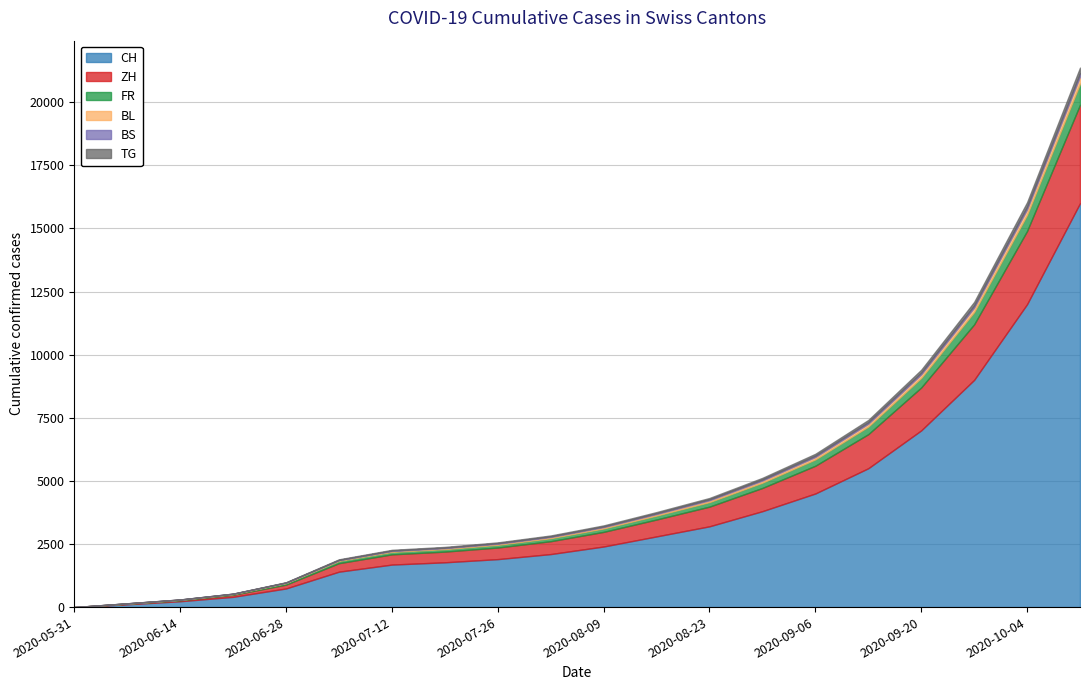

Reading left to right, transcribe all the data shown in this chart.

CH: 0	111	232	406	738	1403	1684	1774	1900	2100	2400	2800	3200	3800	4500	5500	7000	9000	12000	16000
ZH: 0	23	38	80	152	337	405	424	460	510	580	670	780	920	1100	1350	1700	2200	2900	3900
FR: 0	9	22	32	61	92	99	100	108	120	135	155	180	210	250	300	380	490	640	840
BL: 0	3	4	7	16	27	35	38	42	47	53	61	71	83	97	114	140	175	220	285
BS: 0	4	5	7	7	12	18	21	23	26	29	33	38	44	51	59	70	85	103	125
TG: 0	0	1	2	11	21	27	27	30	34	39	45	53	63	75	90	112	140	175	220